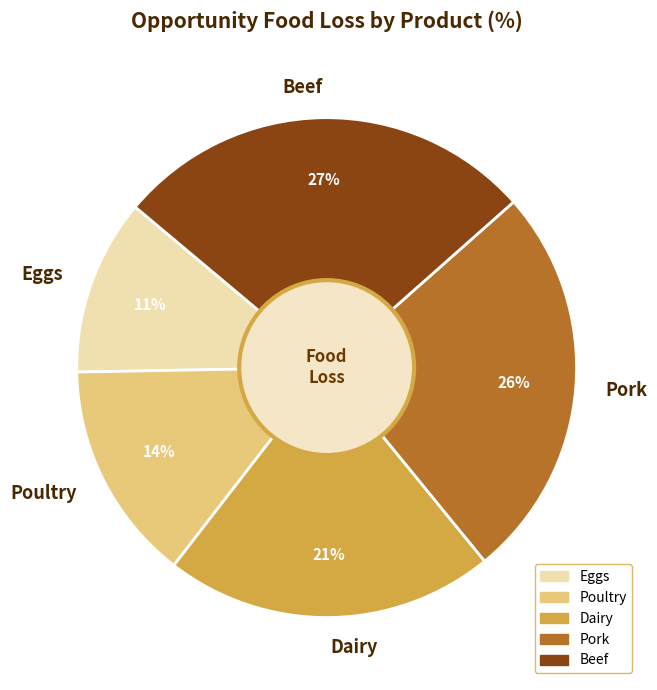

True or false: Poultry accounts for 1% of the total.

False